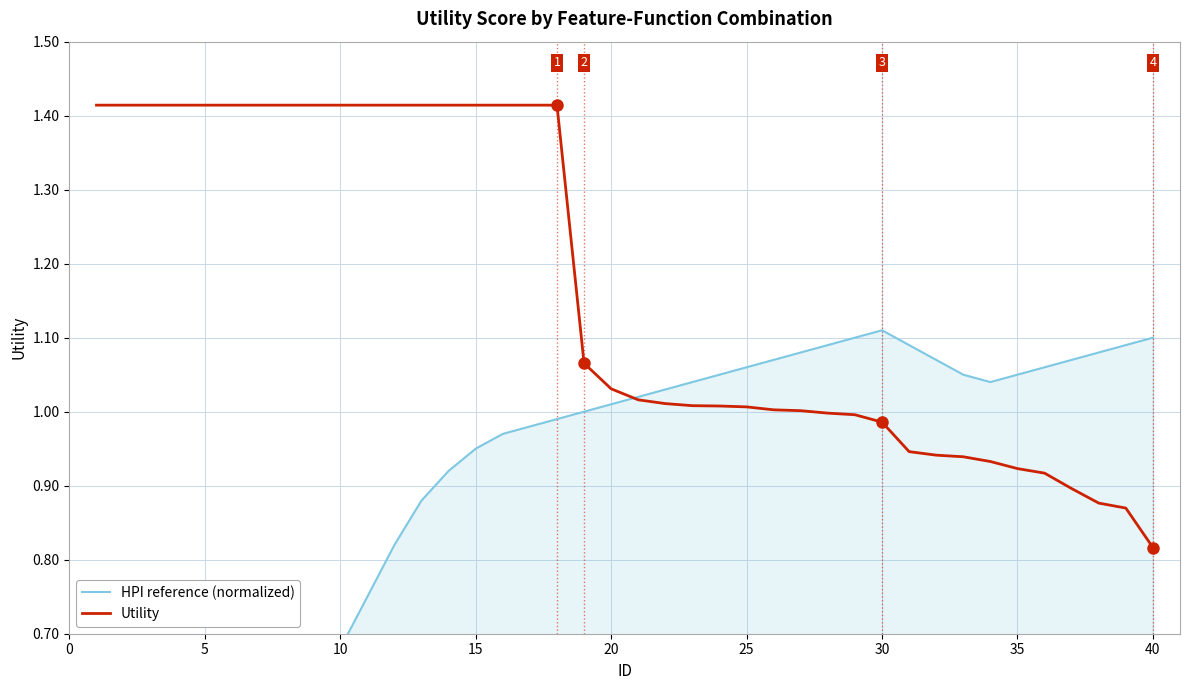

How many lines are shown in the chart?

2